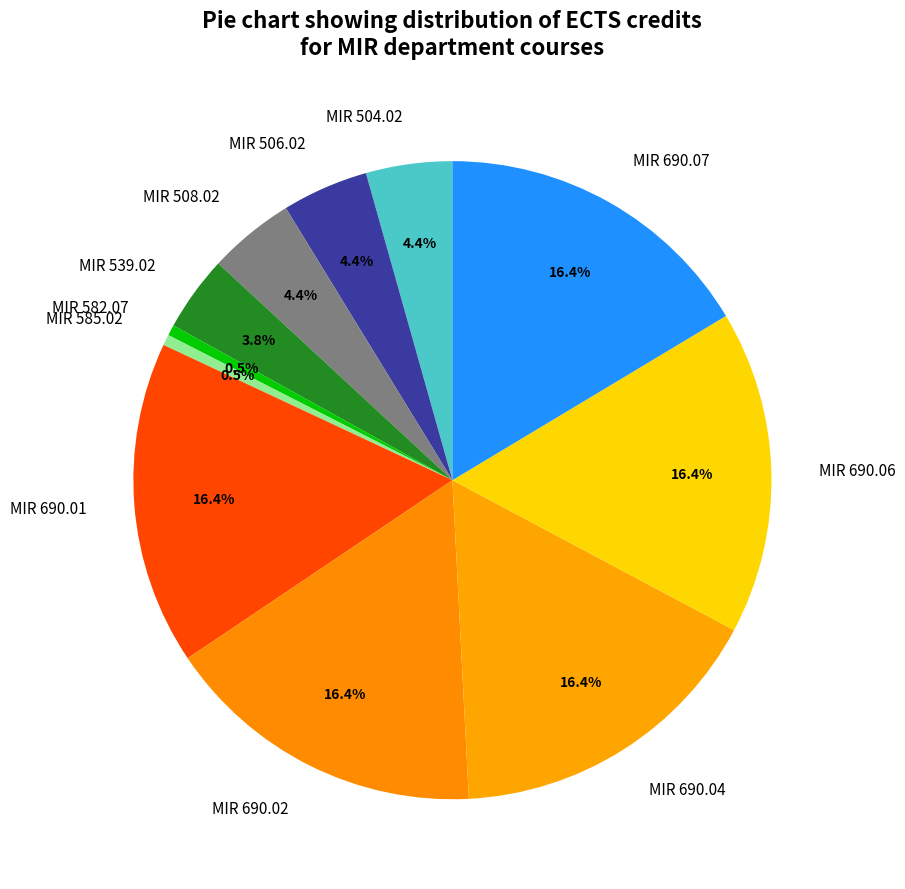

Is MIR 690.02 the majority of the pie?

No